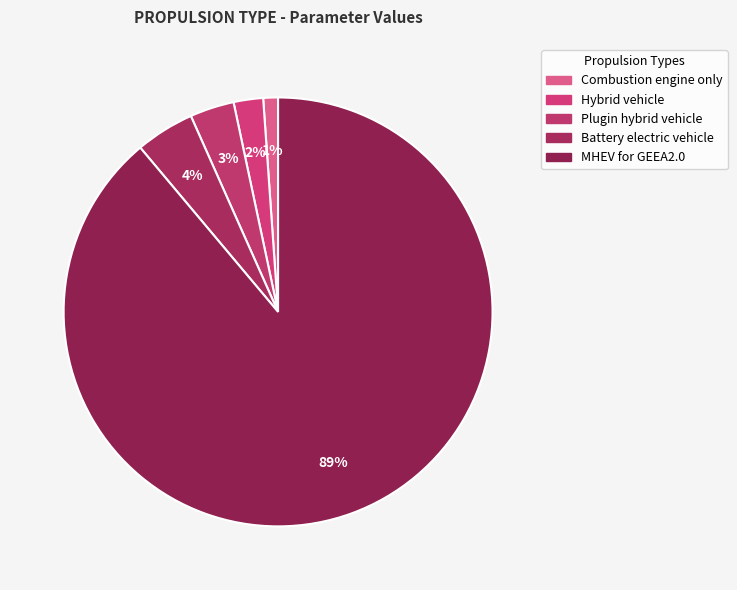

What is the change in value from Combustion engine only to Plugin hybrid vehicle?

+2